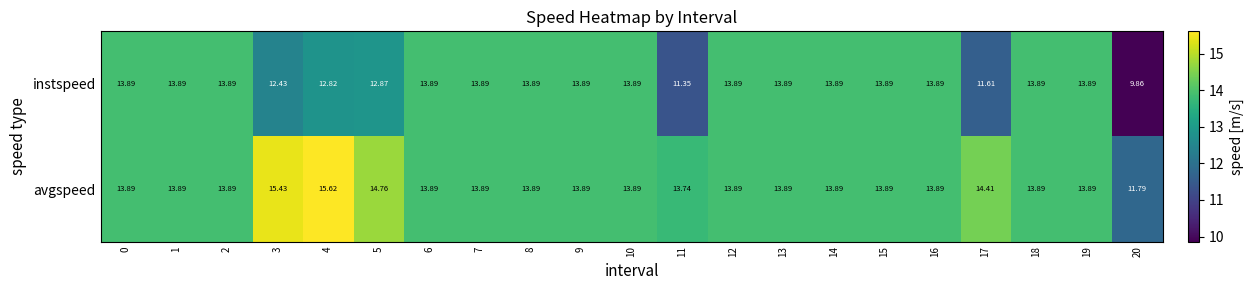

Rank the series by their maximum value, from lowest to highest.

instspeed, avgspeed